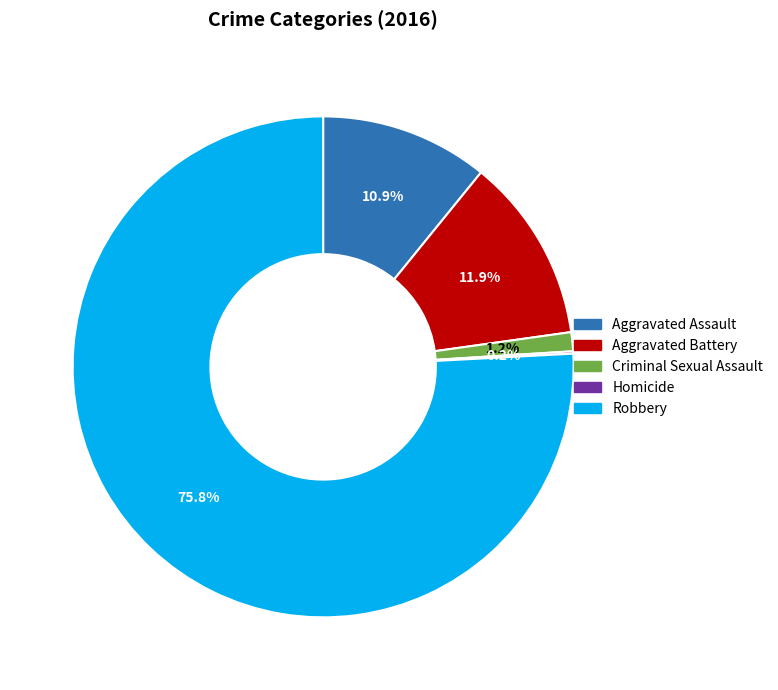

Which category has the biggest portion of the pie?

Robbery